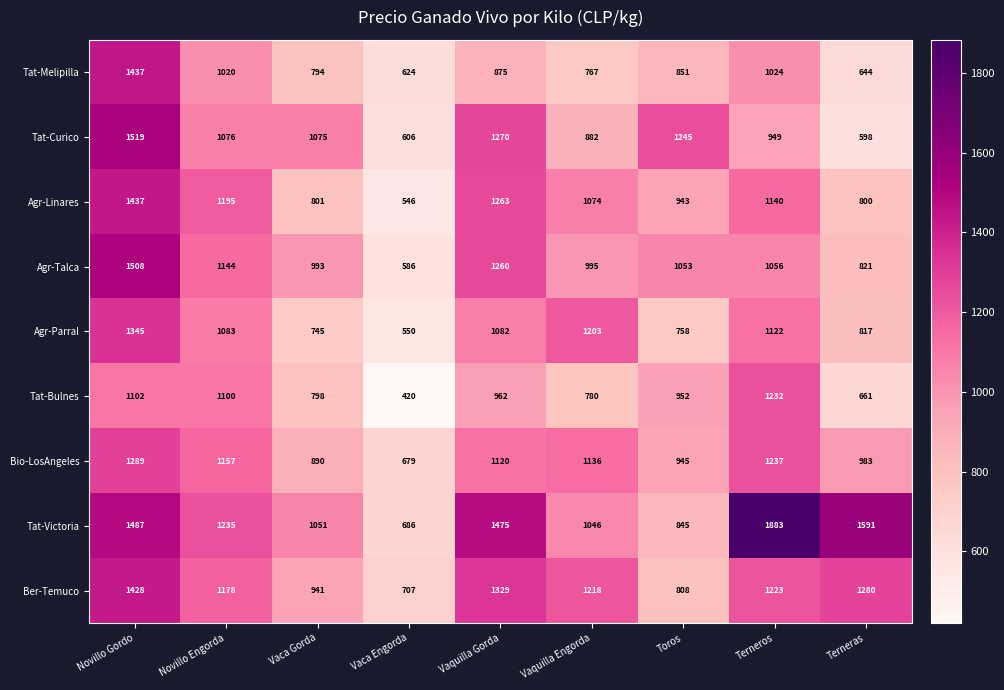

Which series changed the most between Vaca Engorda and Terneras?

Tat-Victoria